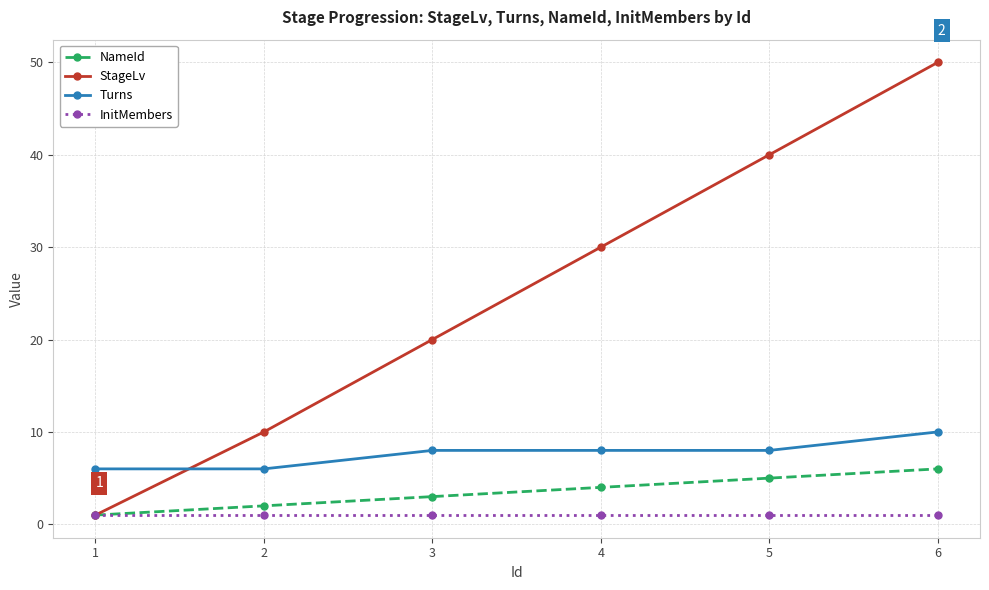

What are all the series names shown in the legend?

NameId, StageLv, Turns, InitMembers